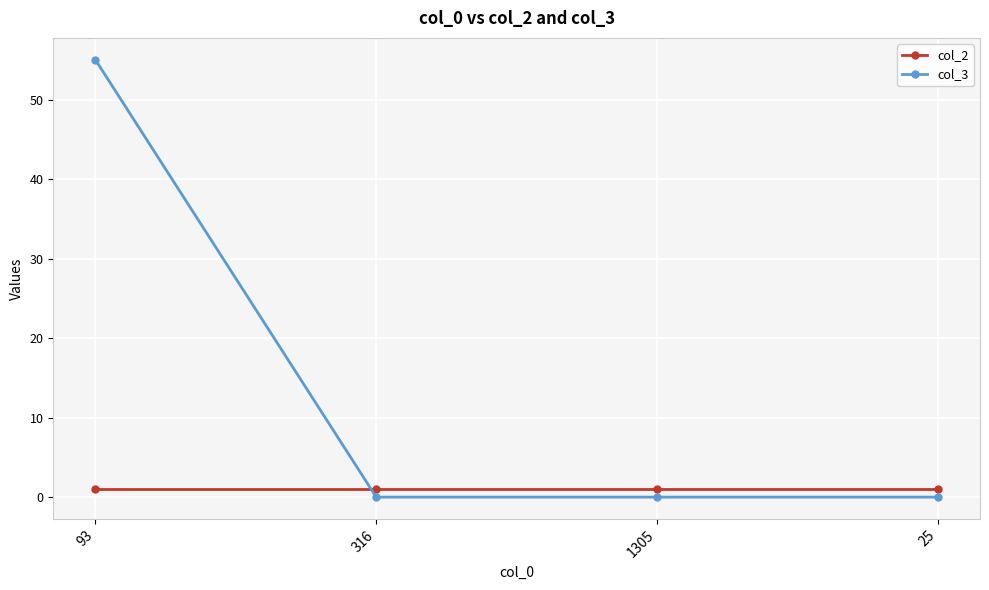

Is the value of col_3 at 25 greater than the value of col_2 at 25?

No